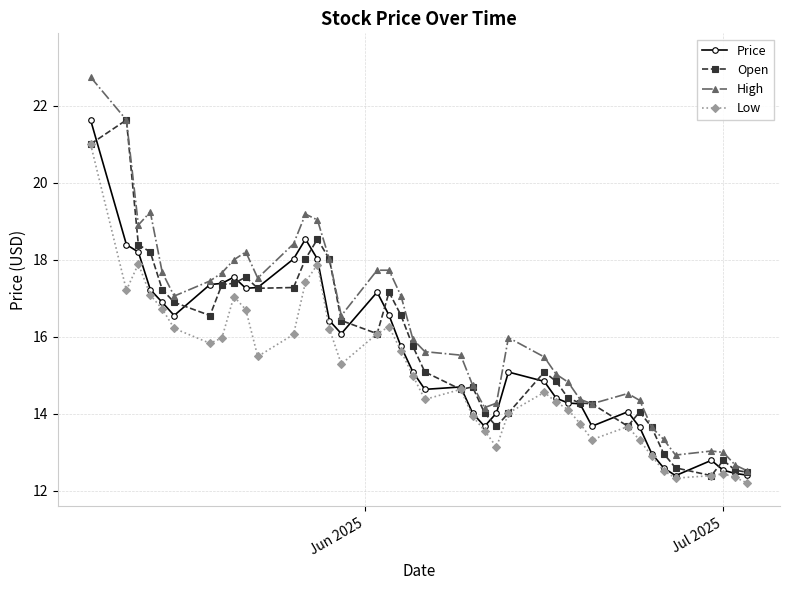

Which series has the largest range (max minus min)?

High